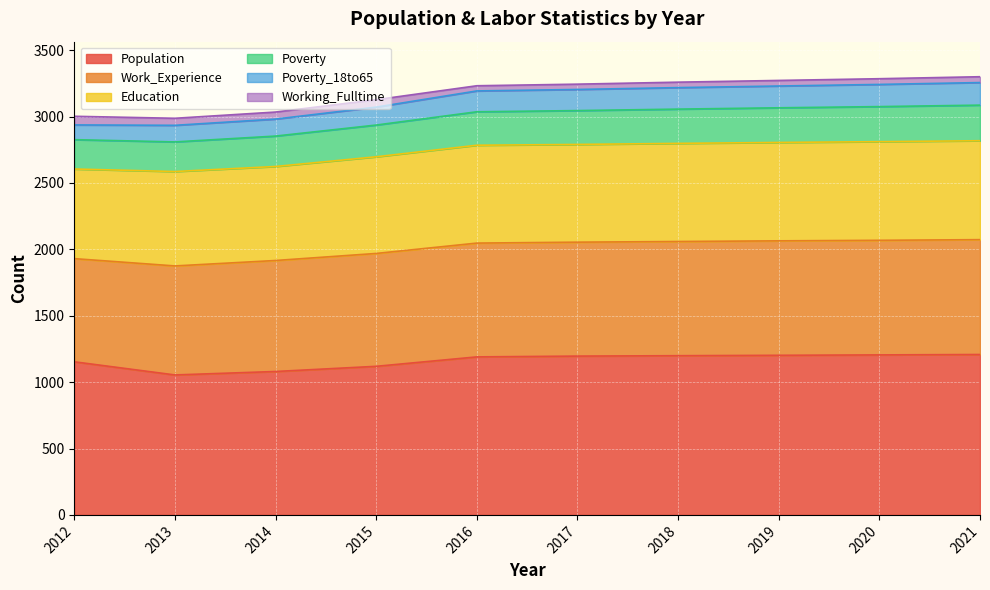

Where is Poverty nearest to the value 3143?

2015